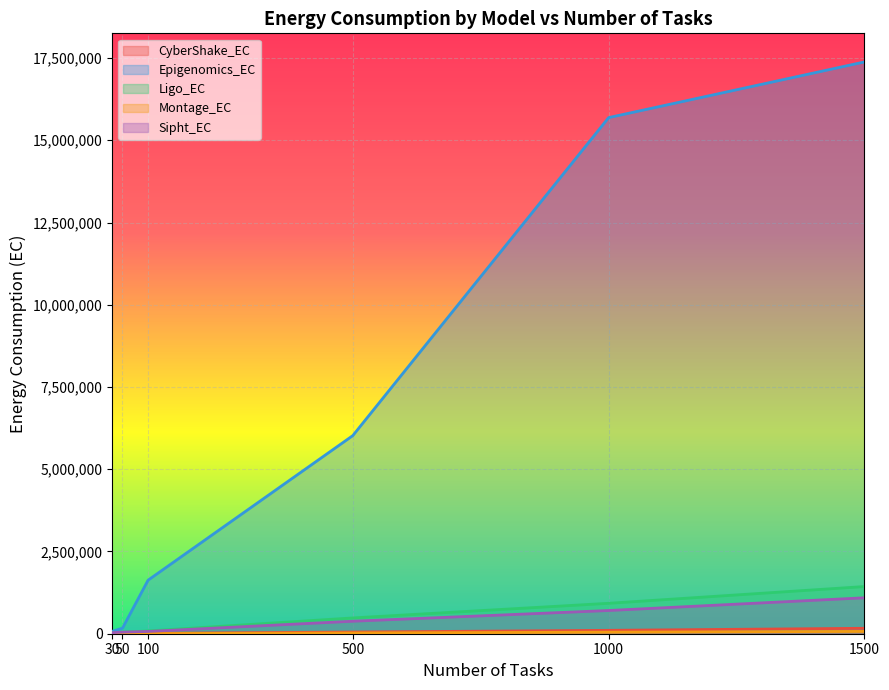

At which label does Montage_EC reach its minimum?

30